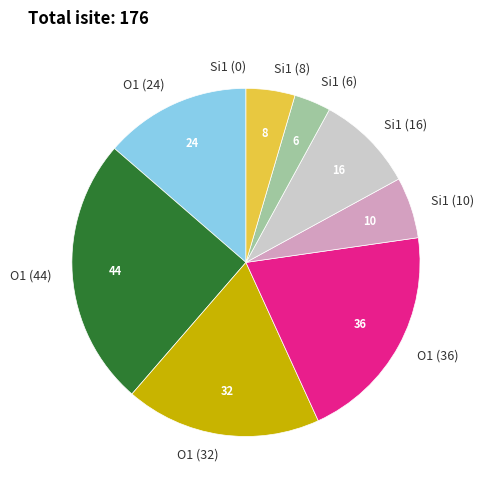

Do Si1 (10) and O1 (36) together represent more than half of the pie?

No